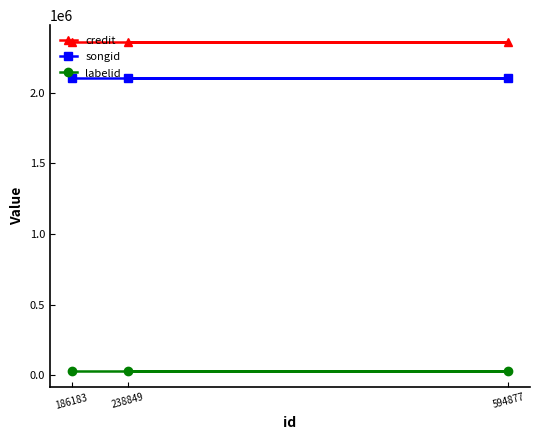

How many categories are shown in the chart?

3